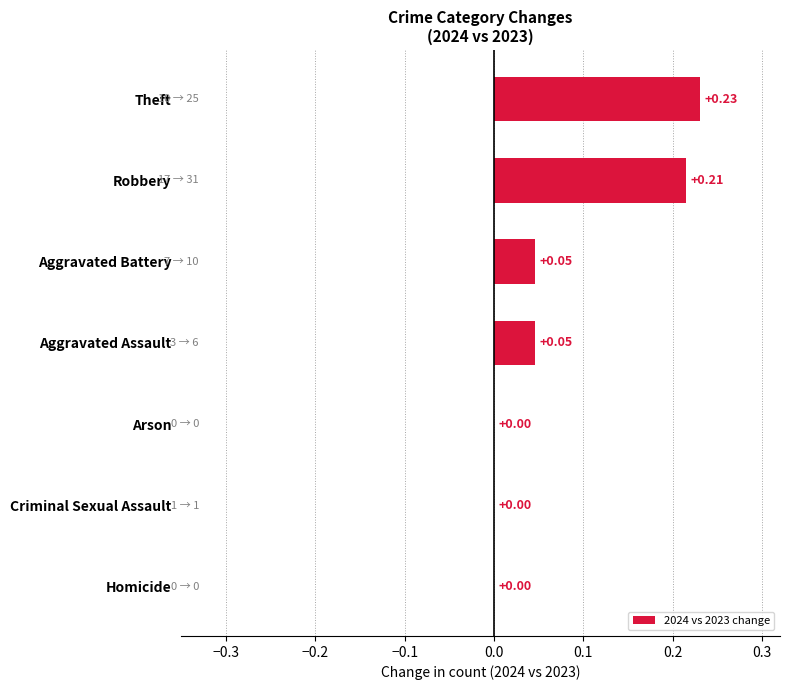

Between Theft and Criminal Sexual Assault, which is larger?

Theft